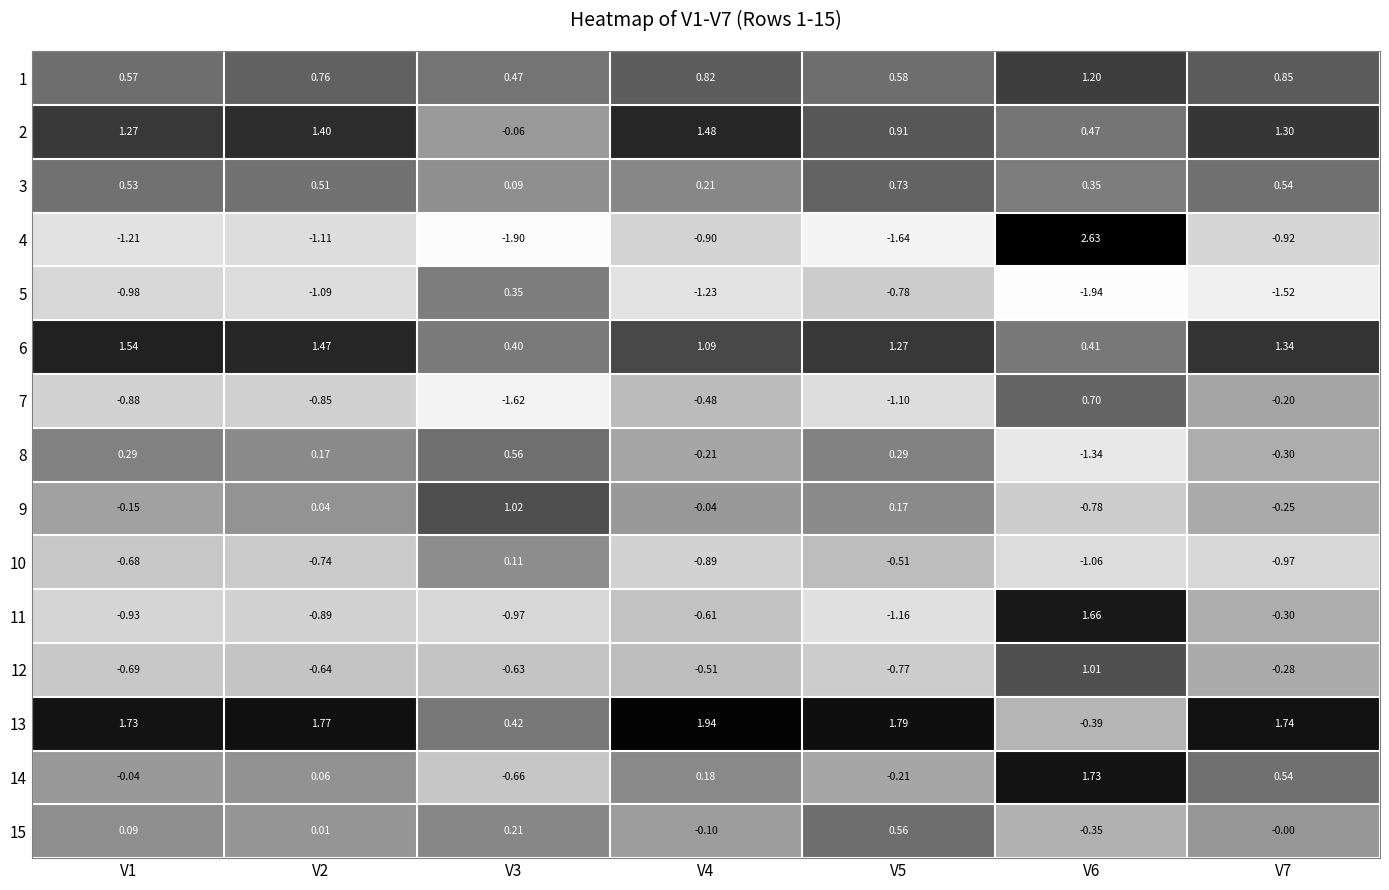

Is the value of 2 at V4 greater than the value of 11 at V4?

Yes